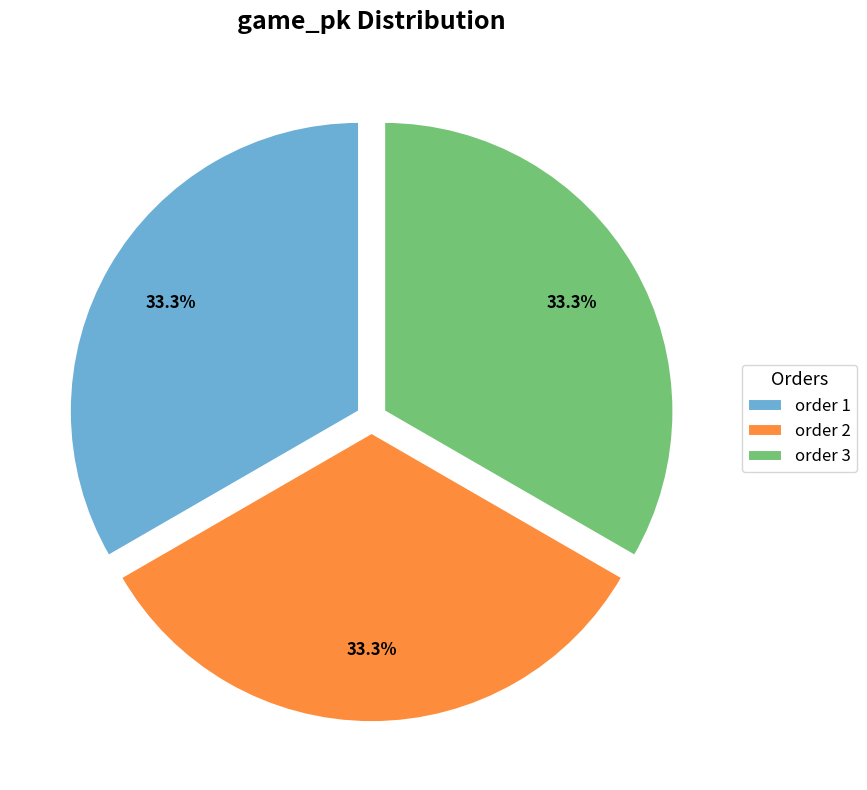

Combined, do order 1 and order 2 account for over 50%?

Yes